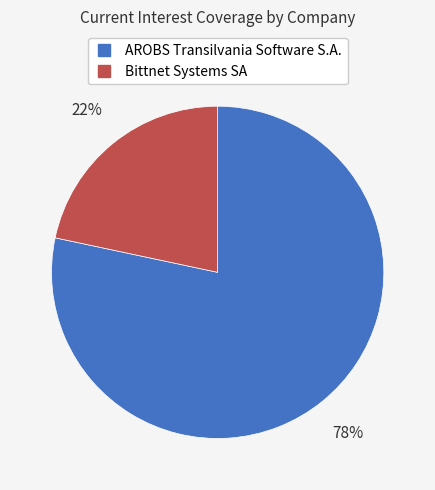

Combined, do Bittnet Systems SA and AROBS Transilvania Software S.A. account for over 50%?

Yes